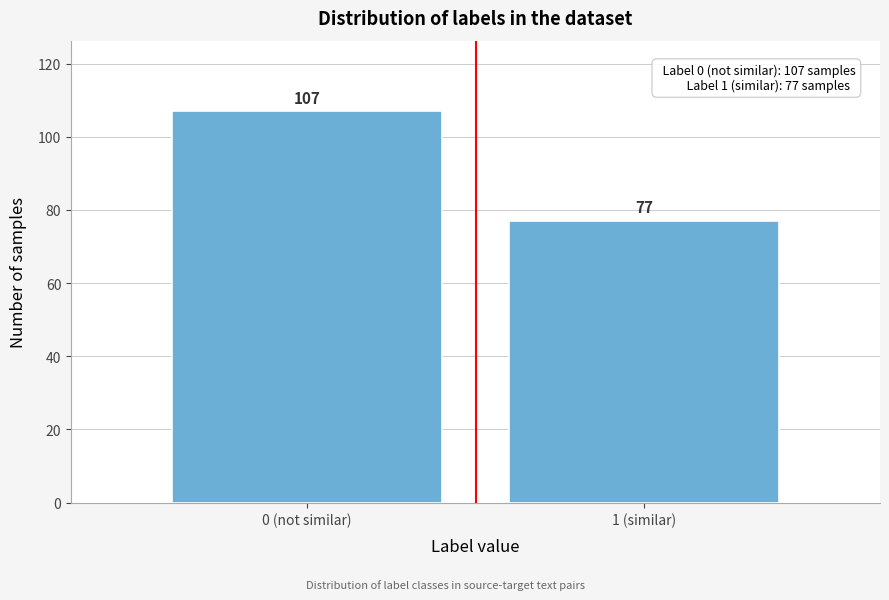

Reading left to right, extract all data points from this chart.

107	77